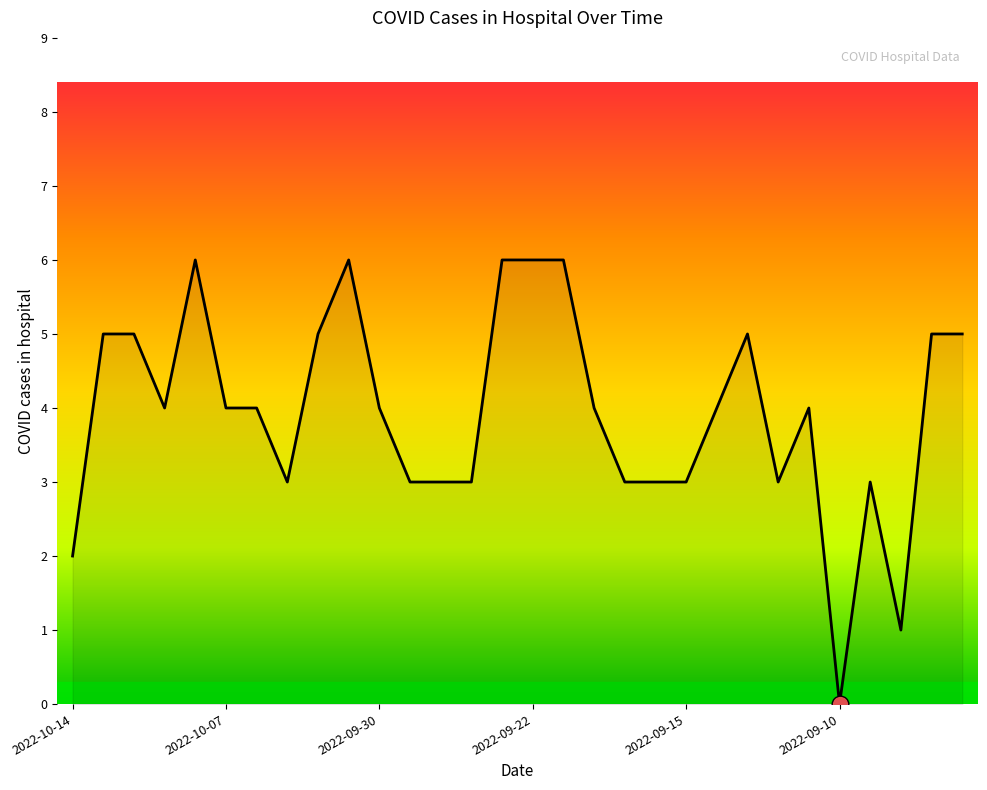

How many values are between 3 and 5?

22